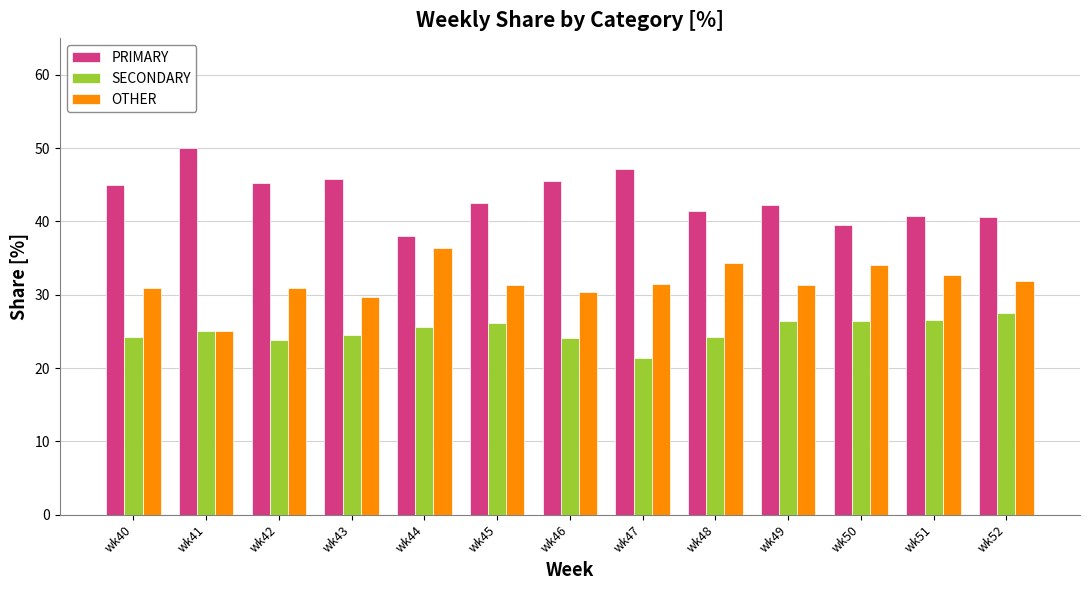

At how many categories does at least one series exceed 30?

13